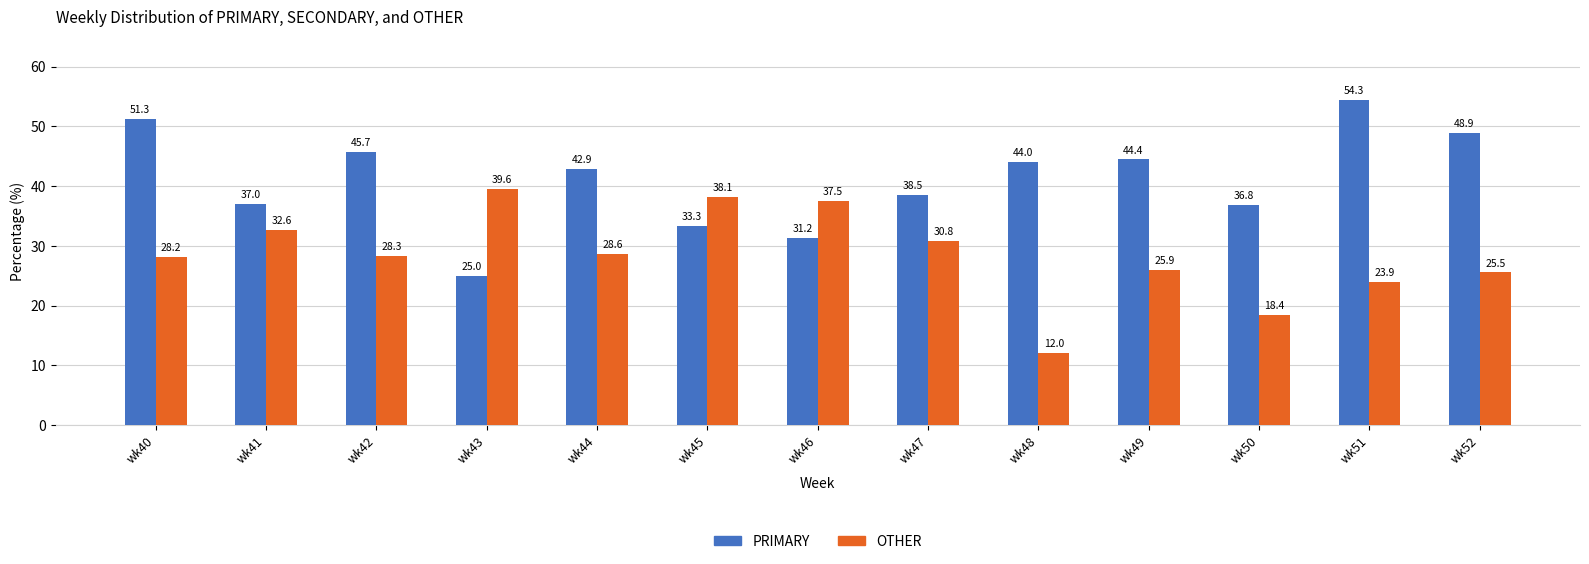

What is the value of the OTHER bar at the 1st from the left?

28.2